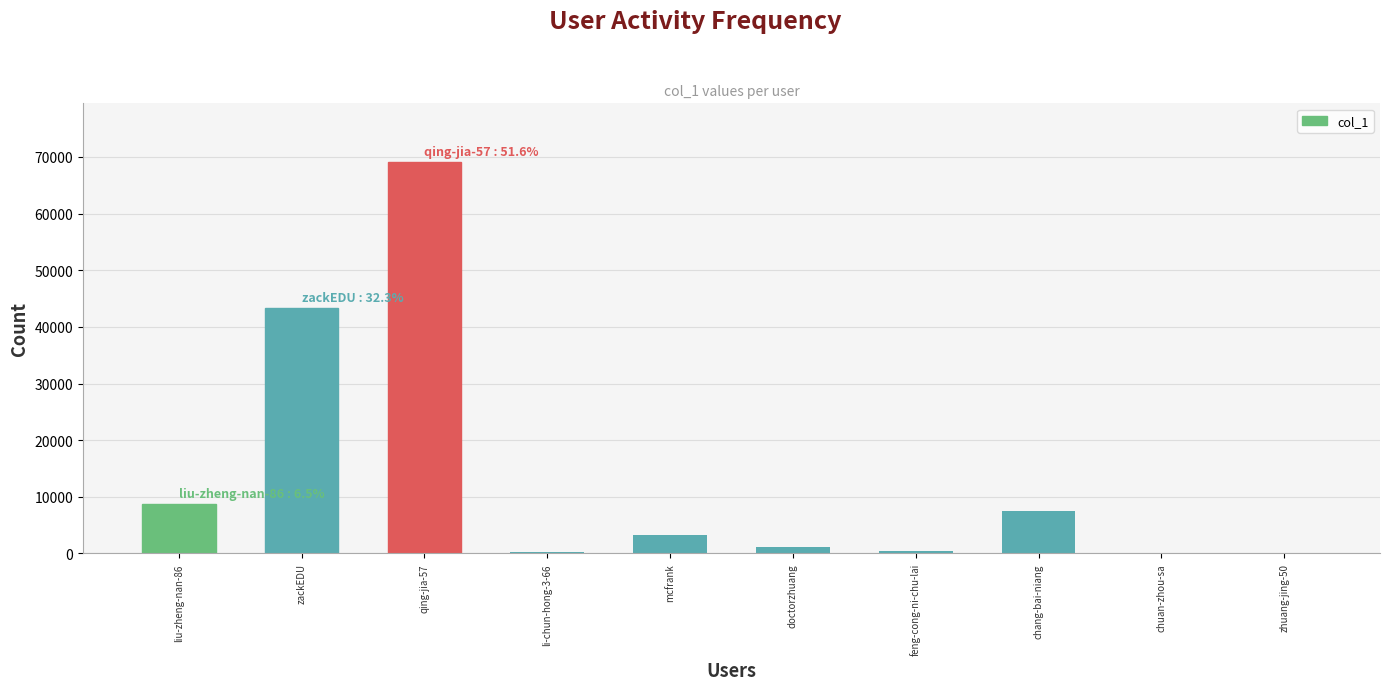

What is the change in value from chang-bai-niang to chuan-zhou-sa?

-7515